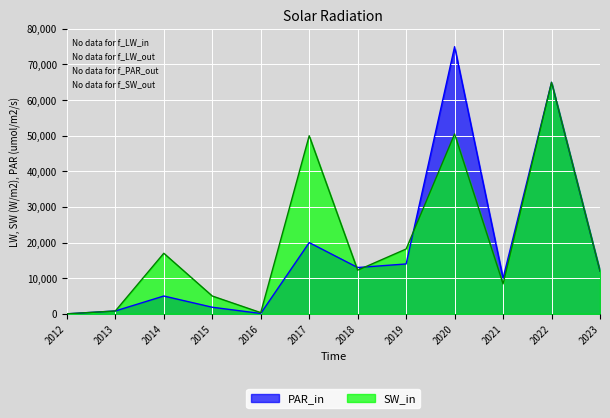

At 2023, list the series in order from smallest to largest.

PAR_in, SW_in